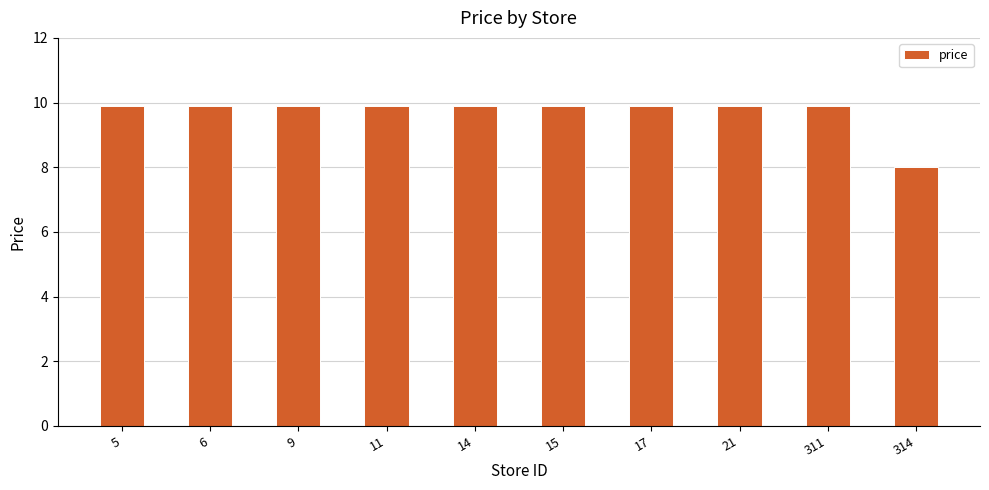

What is the value of the 4th bar from the left?

9.9